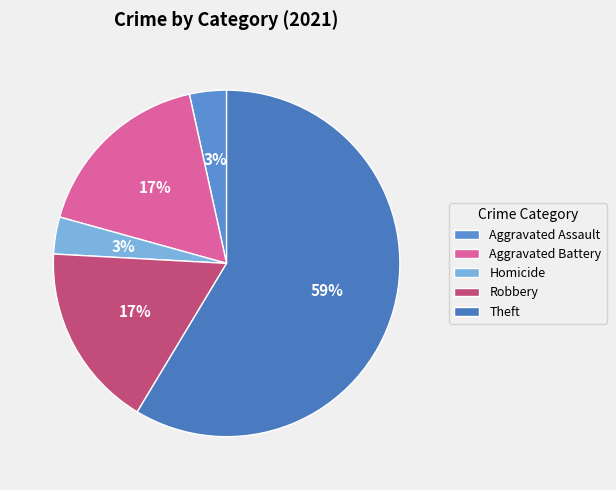

Which slice represents more than half of the pie?

Theft